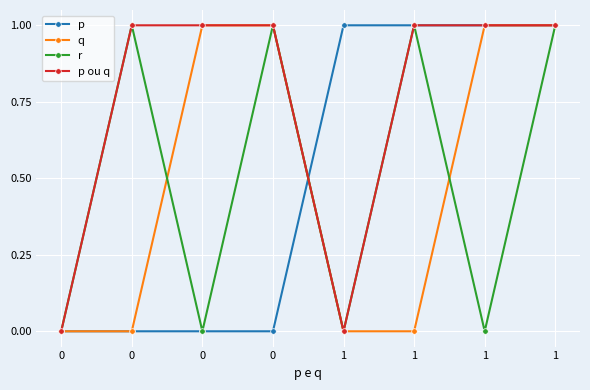

Does the chart have visible grid lines?

Yes